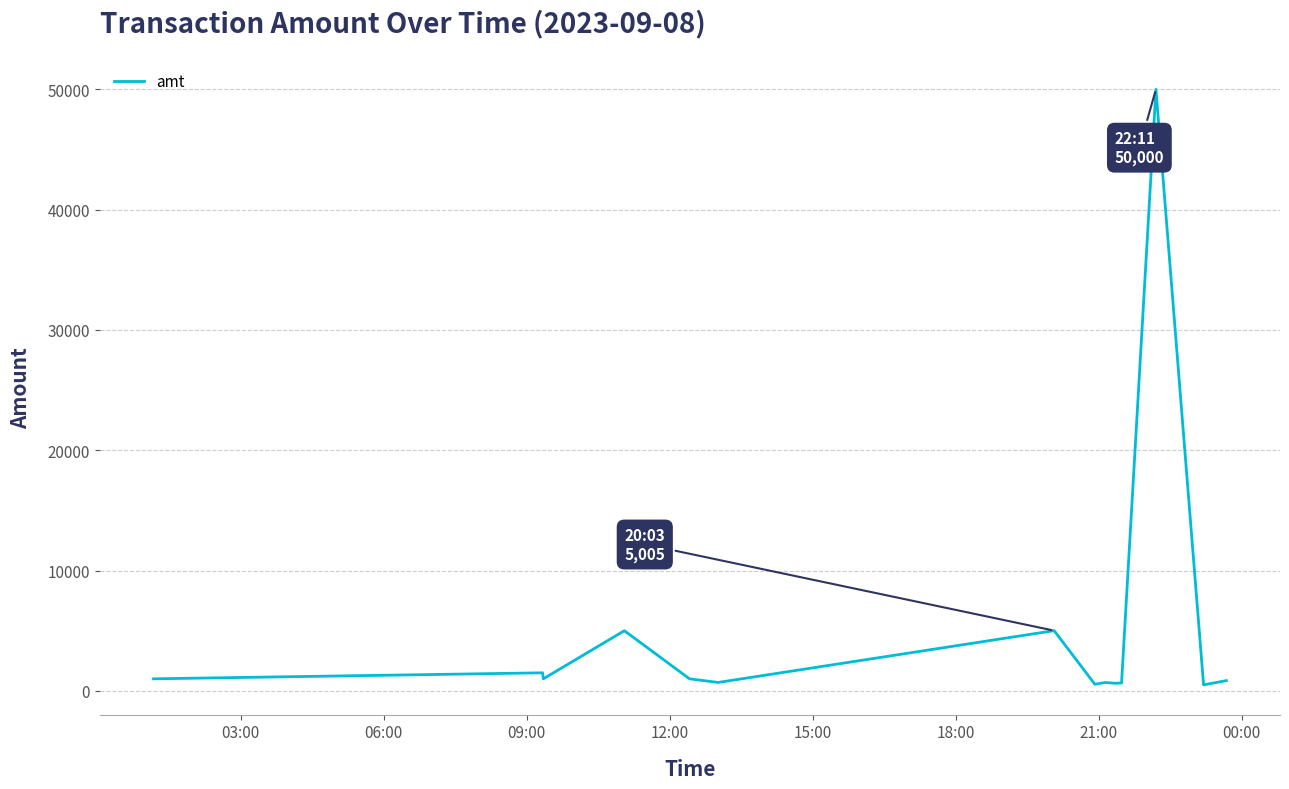

What is the maximum value shown in the chart?

50000